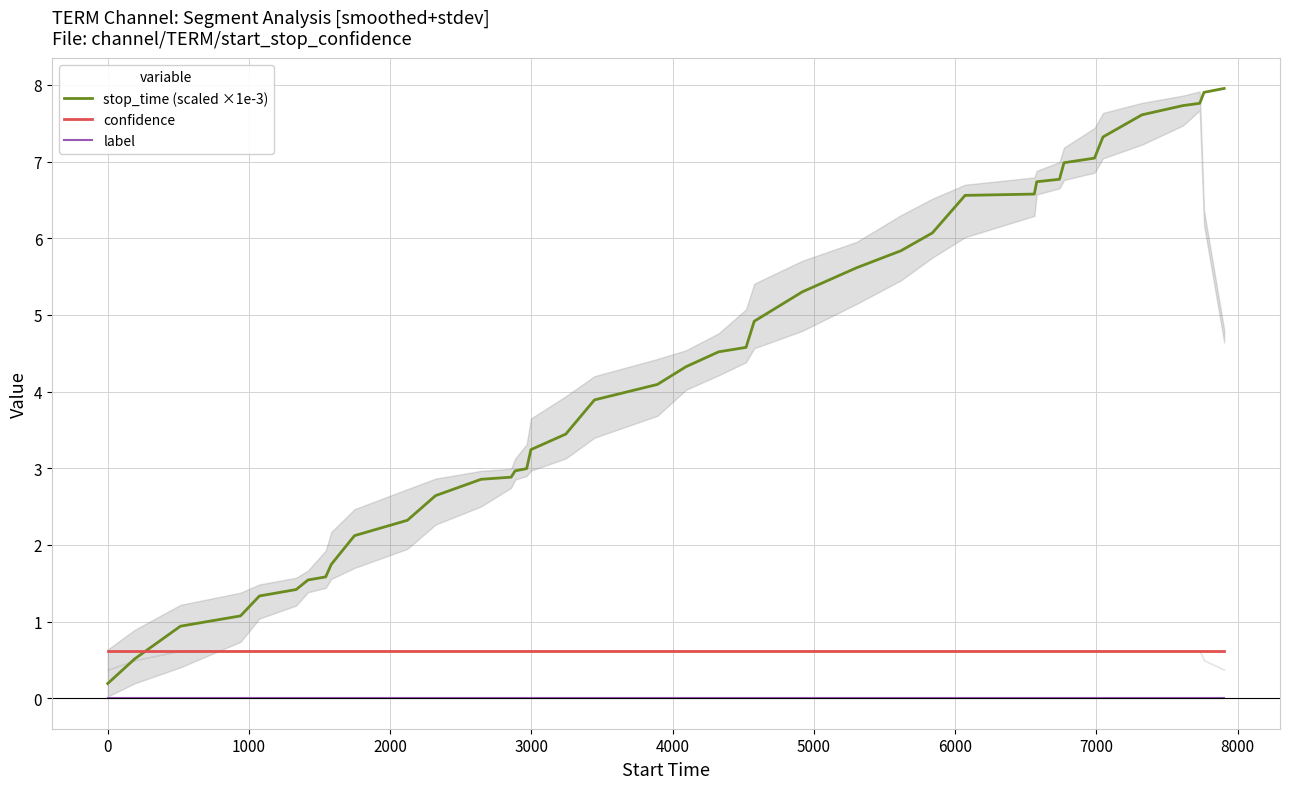

At how many categories does at least one series exceed 3?

24